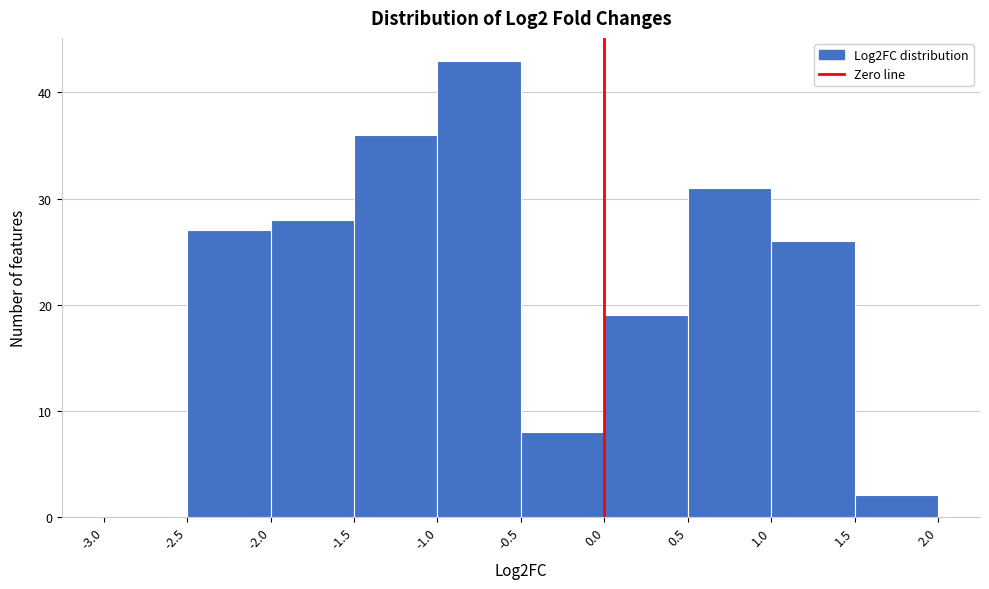

Reading left to right, transcribe this chart: for each bar, give the range it covers on the x-axis and its height. The values are not printed on the chart, so give them approximately, as read against the axis.

-3.0 to -2.5: 0
-2.5 to -2.0: 27
-2.0 to -1.5: 28
-1.5 to -1.0: 36
-1.0 to -0.5: 43
-0.5 to 0.0: 8
0.0 to 0.5: 19
0.5 to 1.0: 31
1.0 to 1.5: 26
1.5 to 2.0: 2